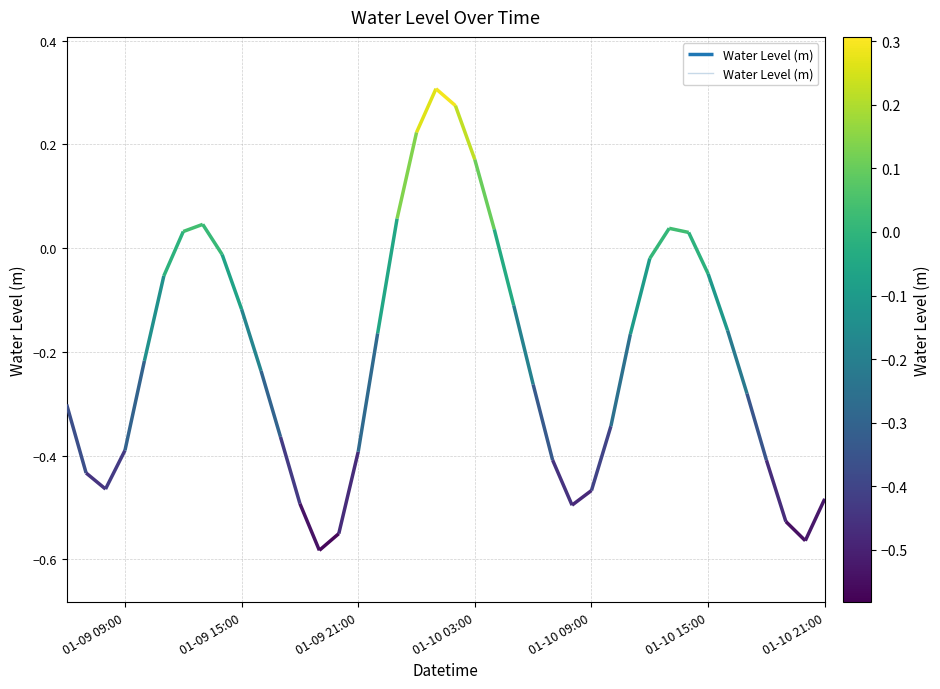

How many data points are less than 0?

30